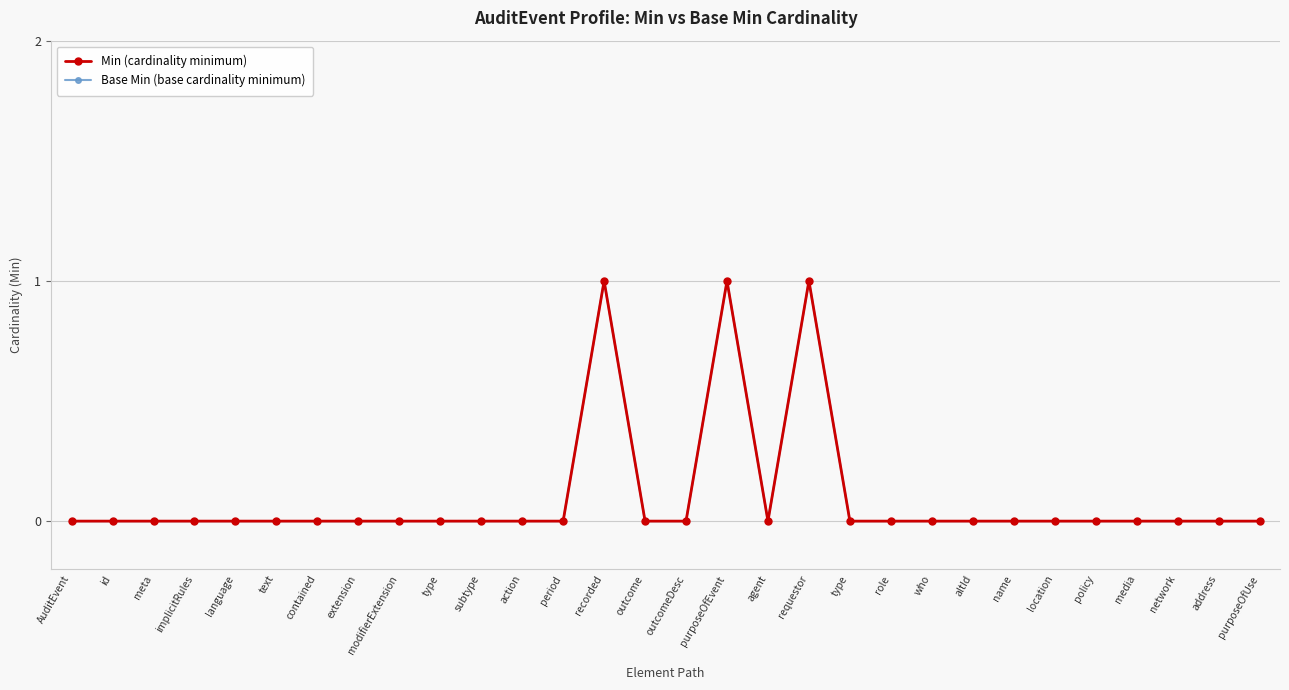

Reading left to right, list all the values displayed in this chart.

Min: 0	0	0	0	0	0	0	0	0	0	0	0	0	1	0	0	1	0	1	0	0	0	0	0	0	0	0	0	0	0
Base Min: 0	0	0	0	0	0	0	0	0	0	0	0	0	1	0	0	1	0	1	0	0	0	0	0	0	0	0	0	0	0